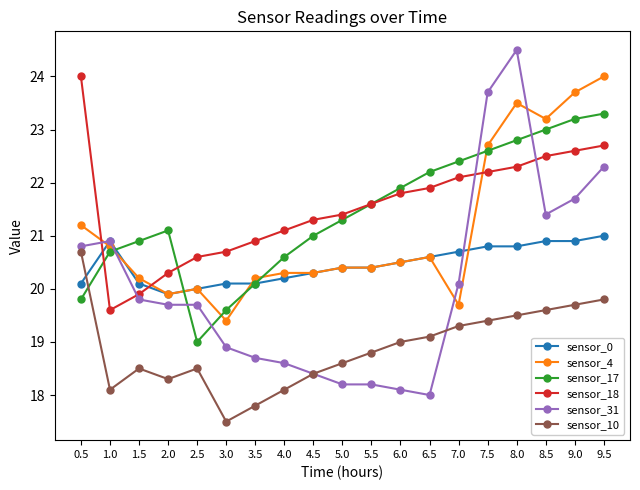

At which category does sensor_17 reach its first local peak?

2.0